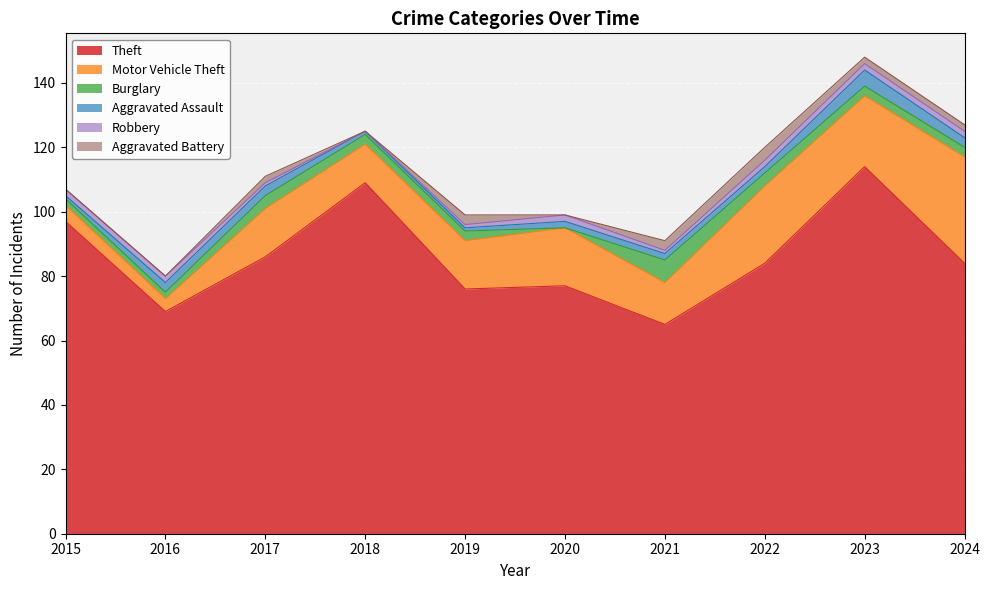

The value of Robbery at 2018 is 0. True or false?

True